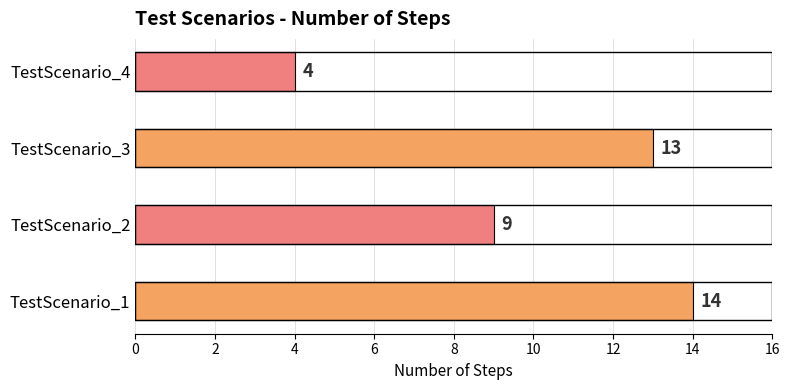

Where is the data nearest to the value 9?

TestScenario_2